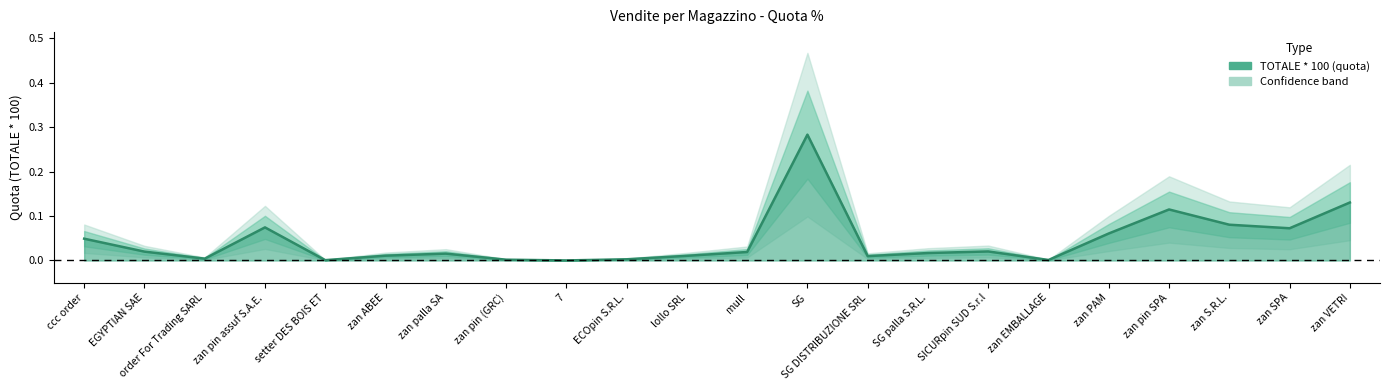

Reading right to left, transcribe all the data shown in this chart.

0.1	0.1	0.1	0.1	0.1	0.0	0.0	0.0	0.0	0.3	0.0	0.0	0.0	0.0	0.0	0.0	0.0	0.0	0.1	0.0	0.0	0.0